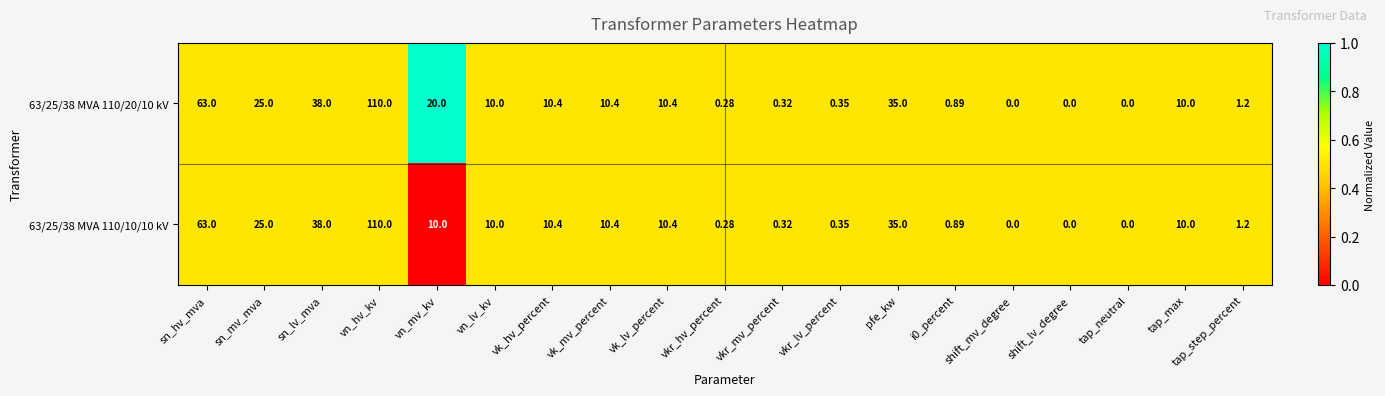

Where does the 63/25/38 MVA 110/10/10 kV series first go above 10?

sn_hv_mva